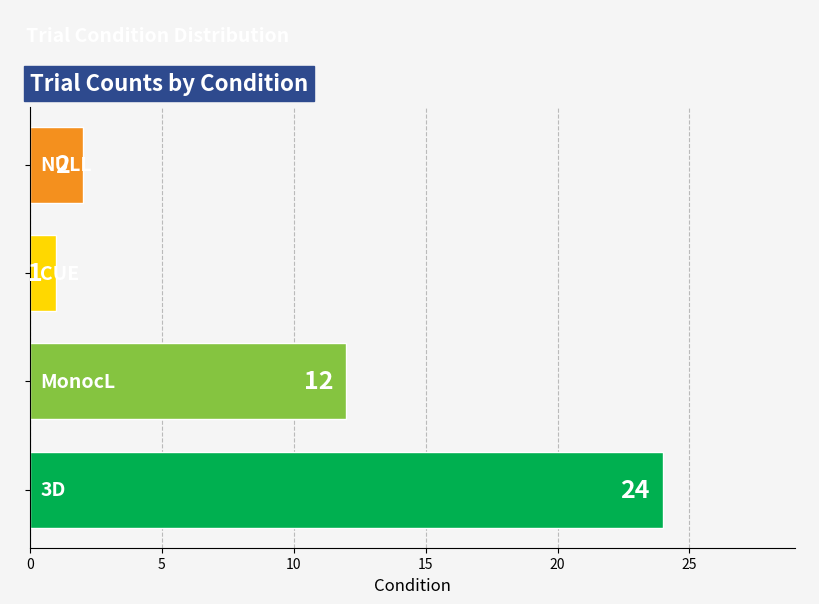

What is the average value?

10